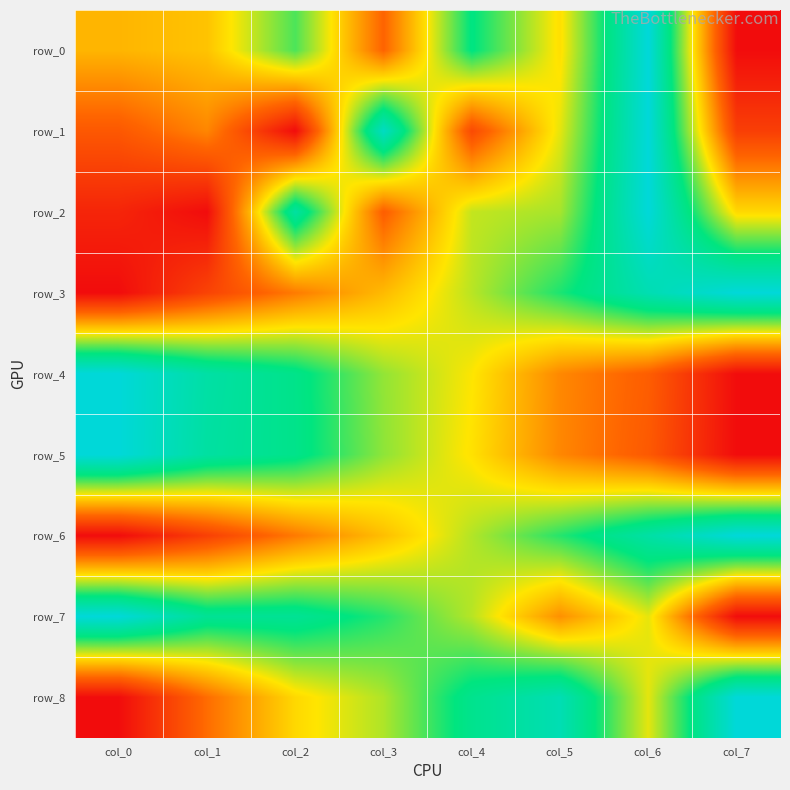

At how many categories does at least one series exceed 0?

8